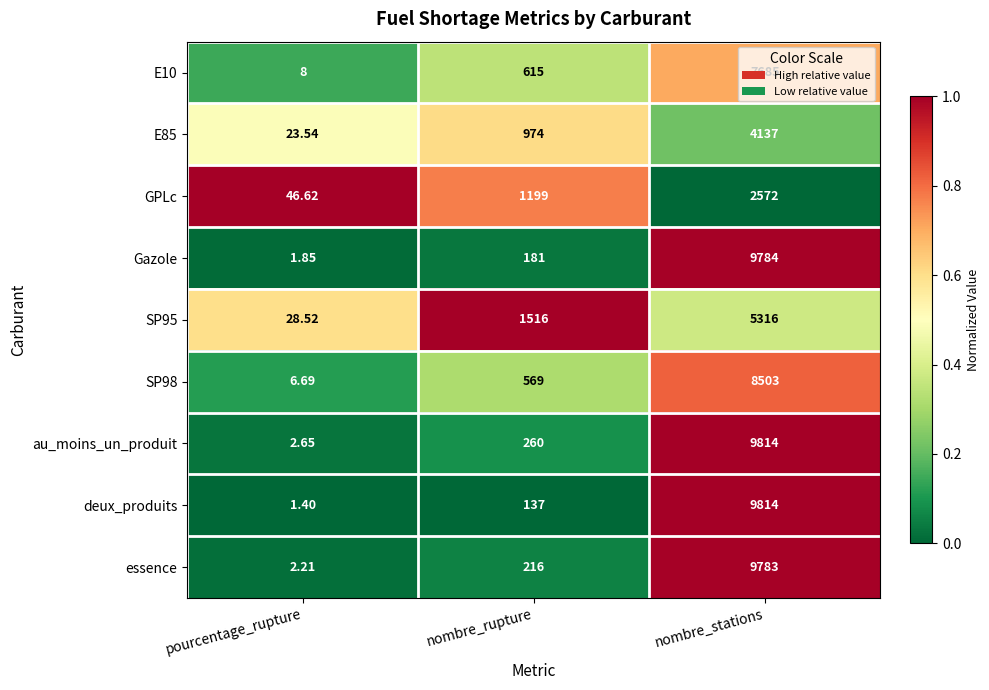

At which label is GPLc closest to 1309?

nombre_rupture